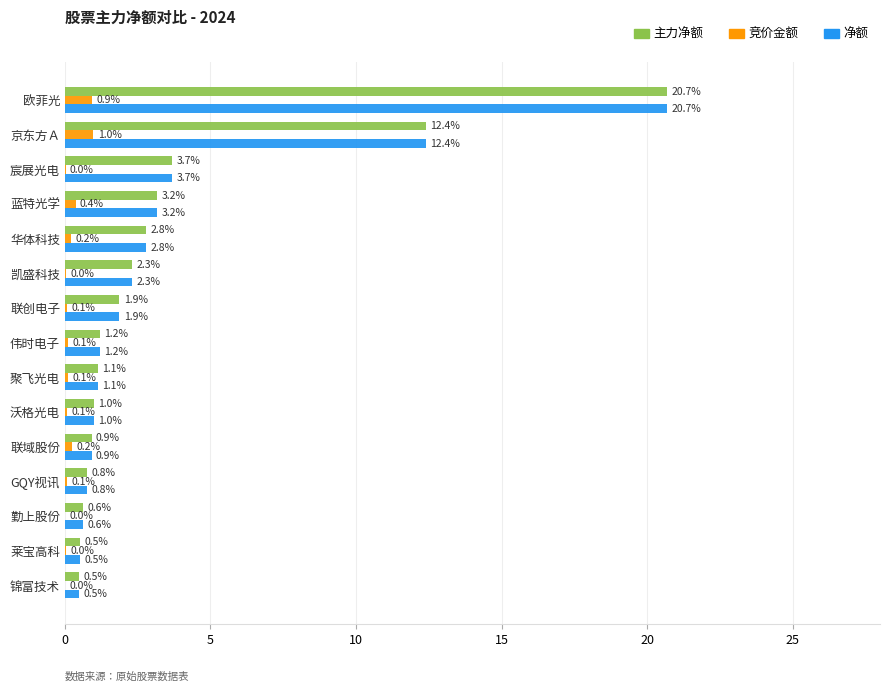

True or false: 主力净额 has a value of 0.9 at 联域股份.

True